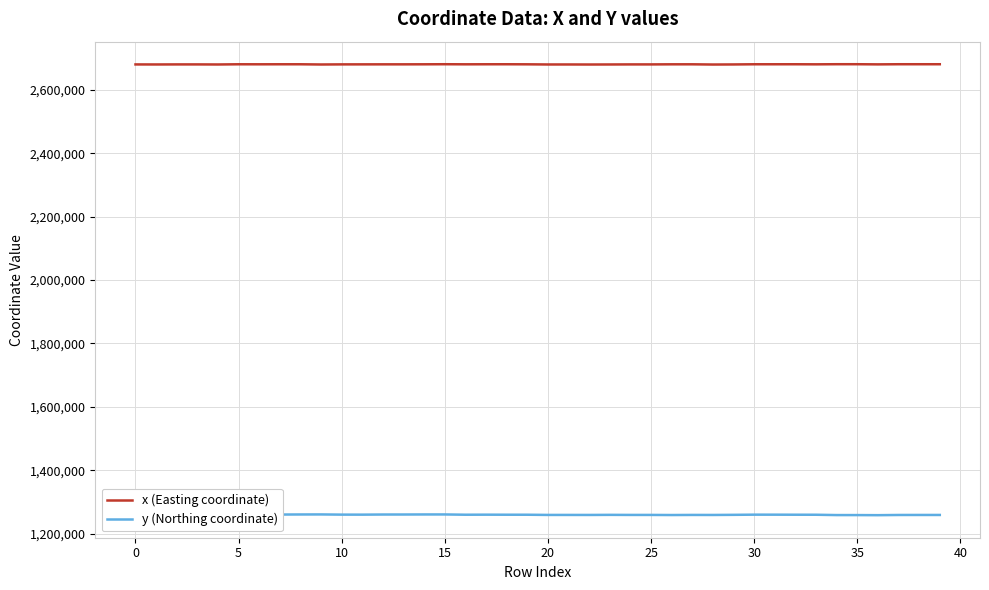

What are all the series names shown in the legend?

x (Easting coordinate), y (Northing coordinate)